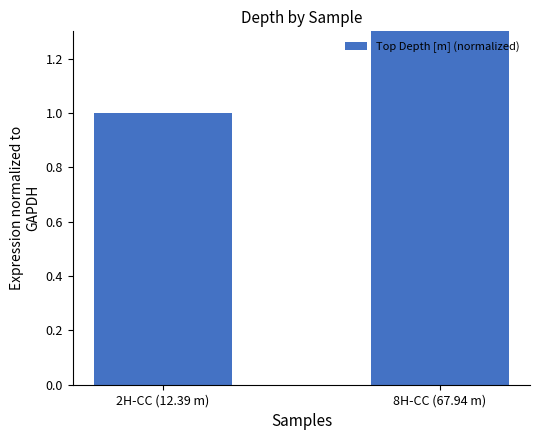

Does the chart contain stacked bars?

No